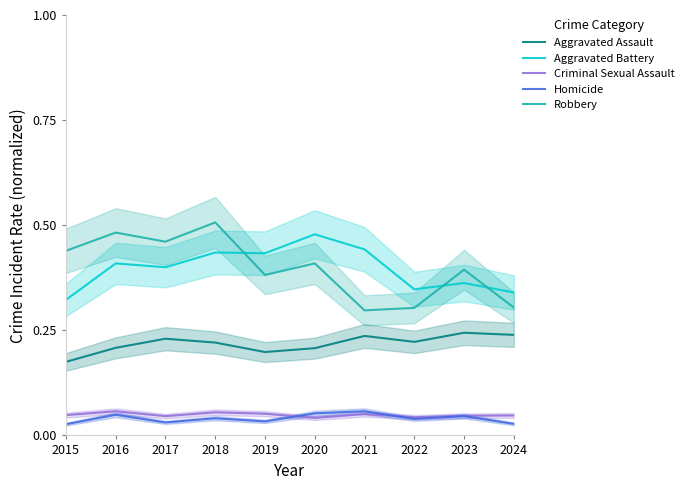

How many Homicide values are between 0 and 1?

10